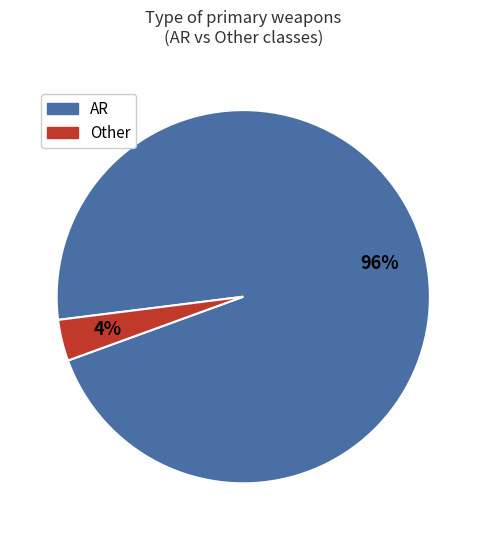

What is the largest slice in the pie chart?

AR